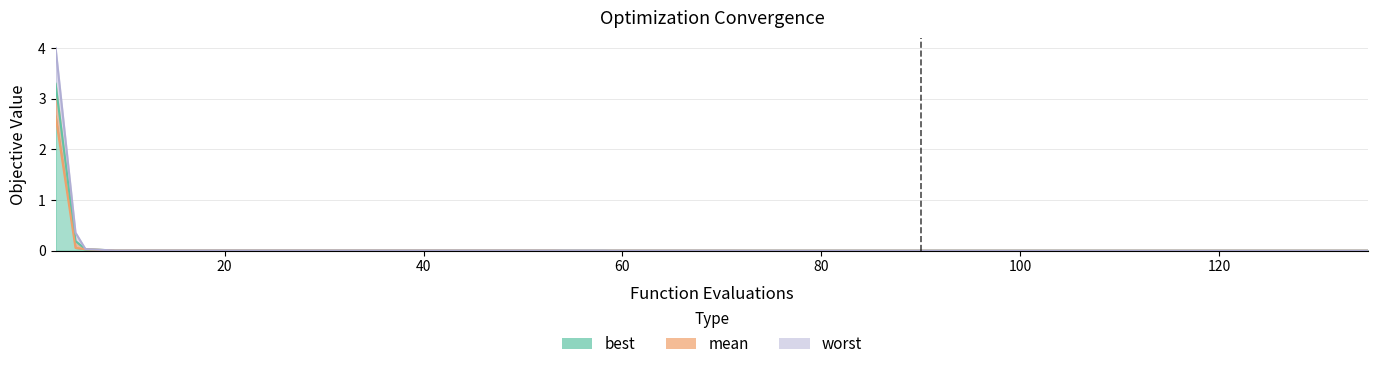

Which category has the highest value across all series?

3